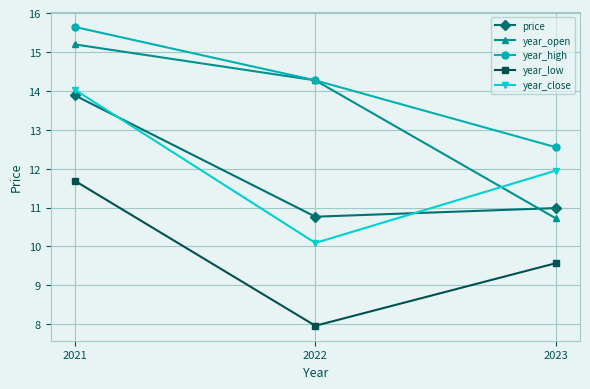

What is the difference between the maximum and second lowest values in the year_close series?

2.1